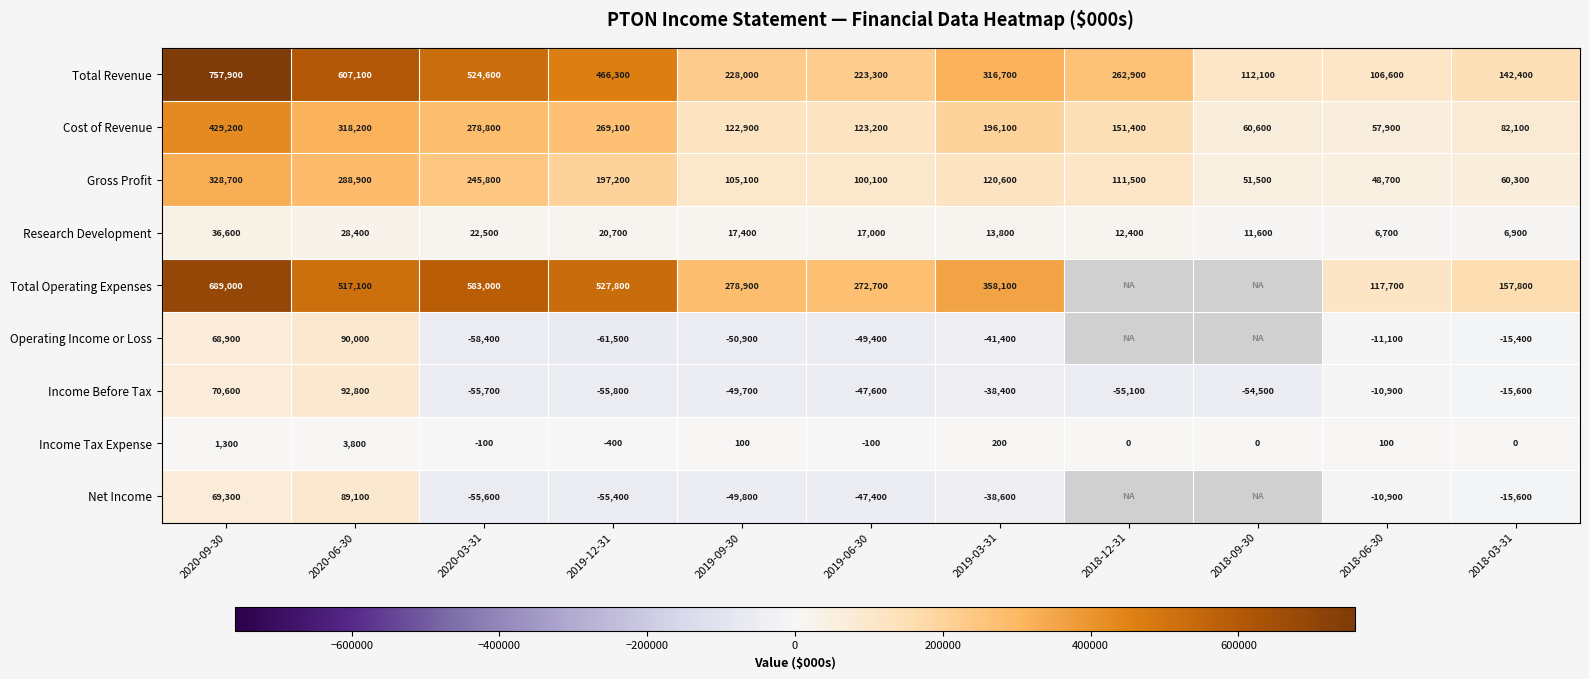

What is the difference between the Operating Income or Loss values at 2019-09-30 and 2019-03-31?

9500